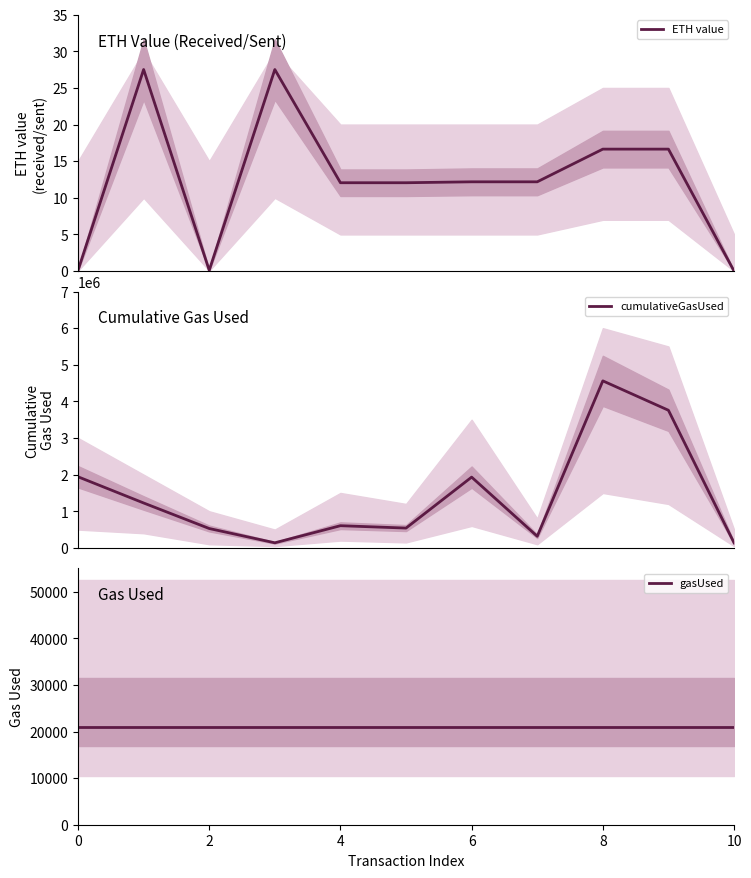

What is the highest value of the ETH value series?

27.5